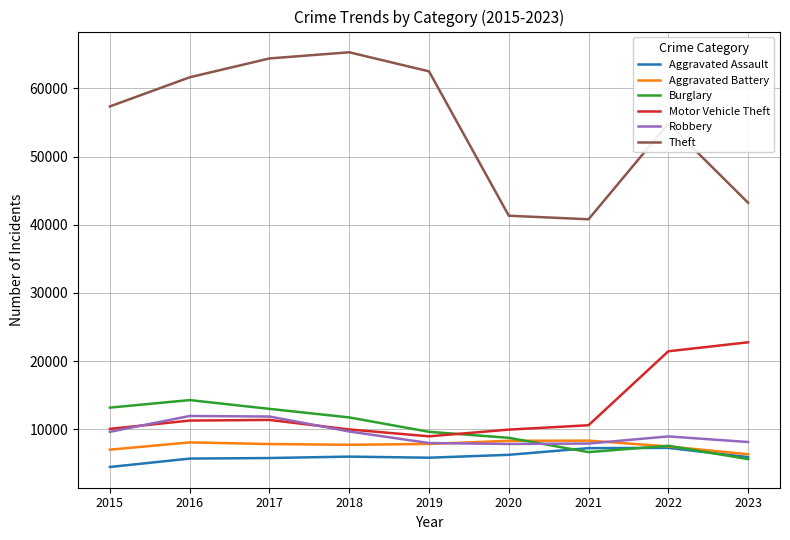

What is the total value across all series at 2023?

92039